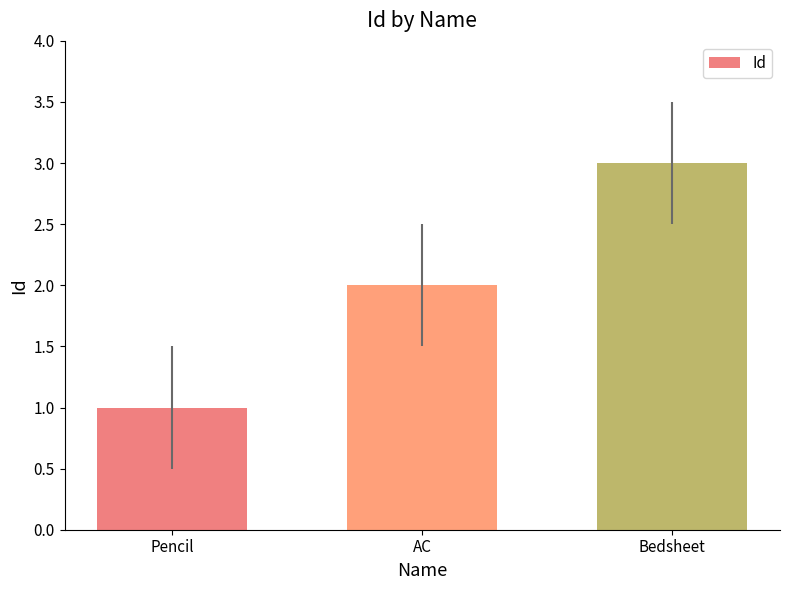

List the labels in order of value, largest first.

Bedsheet, AC, Pencil